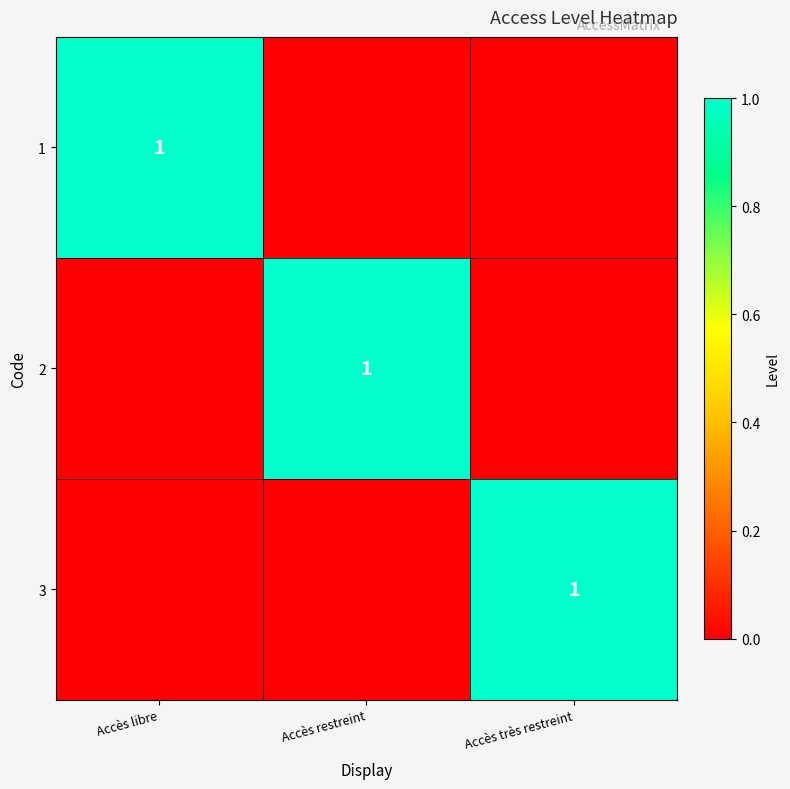

The 1 series shows 1 at Accès libre. True or false?

True